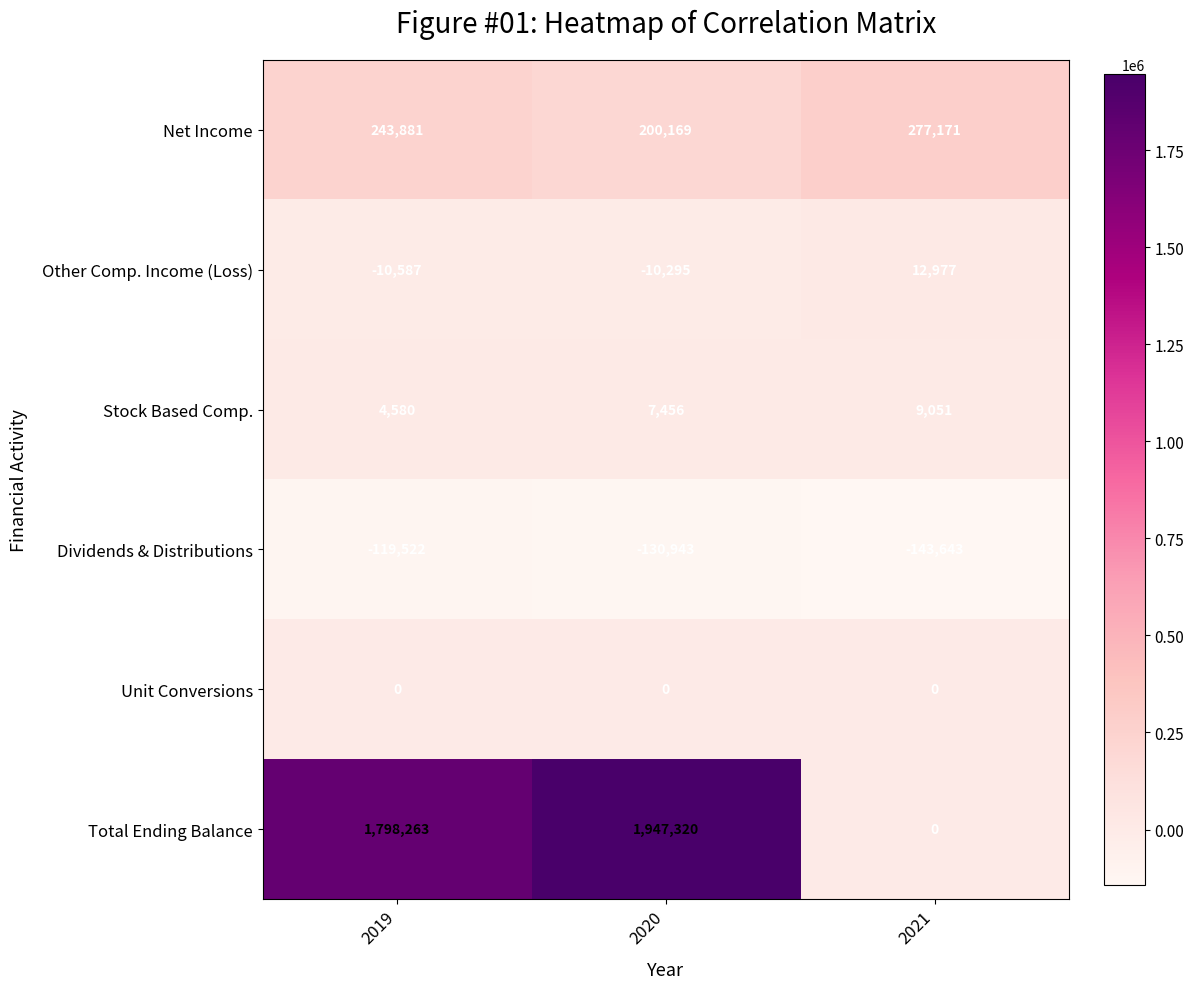

What is the approximate value of Dividends & Distributions at 2020, to the nearest 50?

-130950